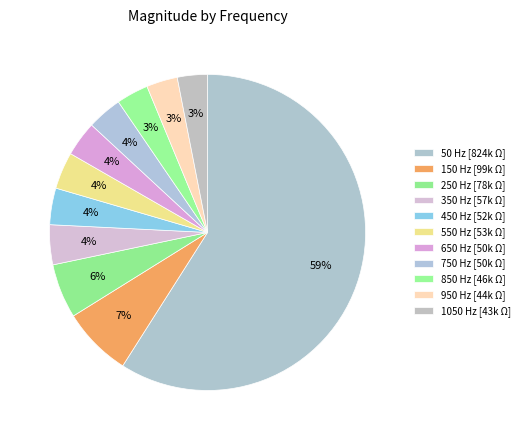

How many slices are in this pie chart?

11